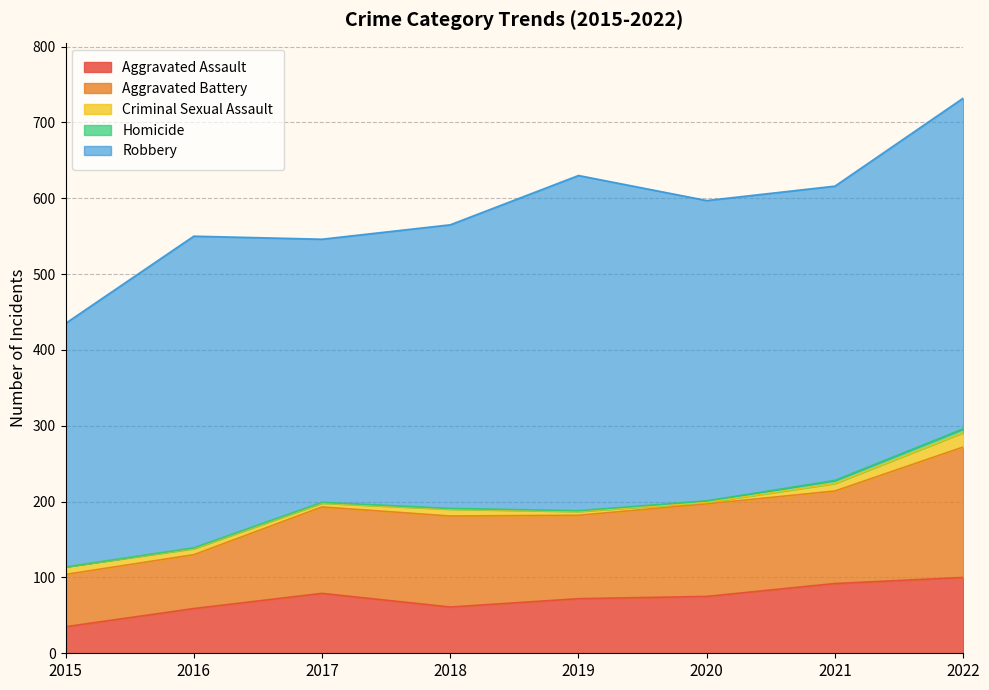

What is the difference between the Robbery values at 2020 and 2021?

8